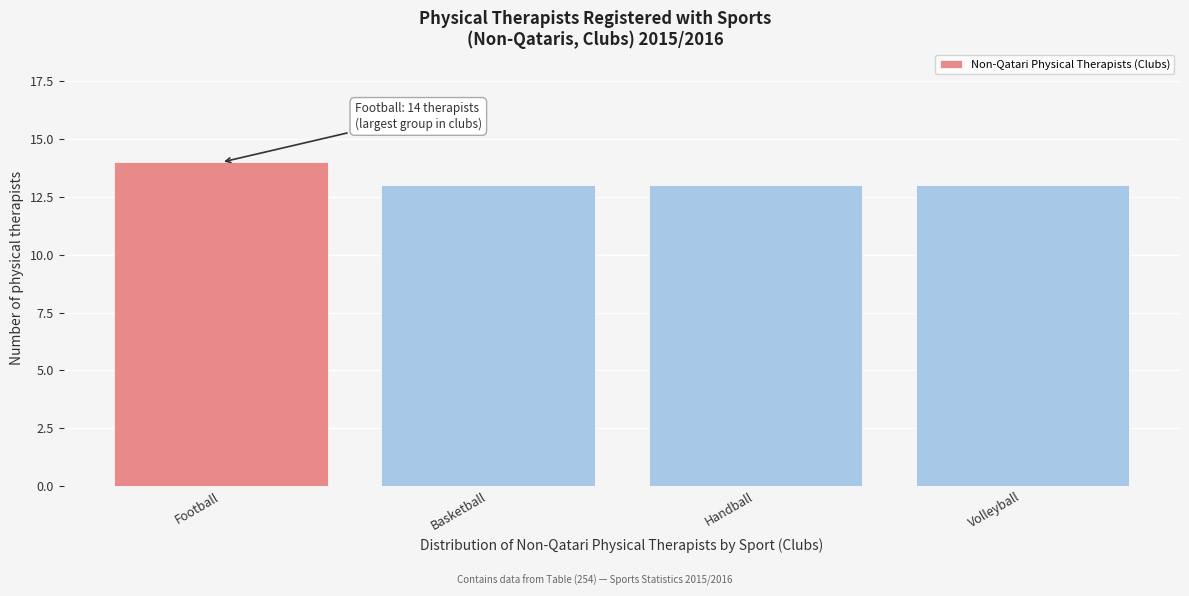

Reading right to left, extract all data points from this chart.

13	13	13	14